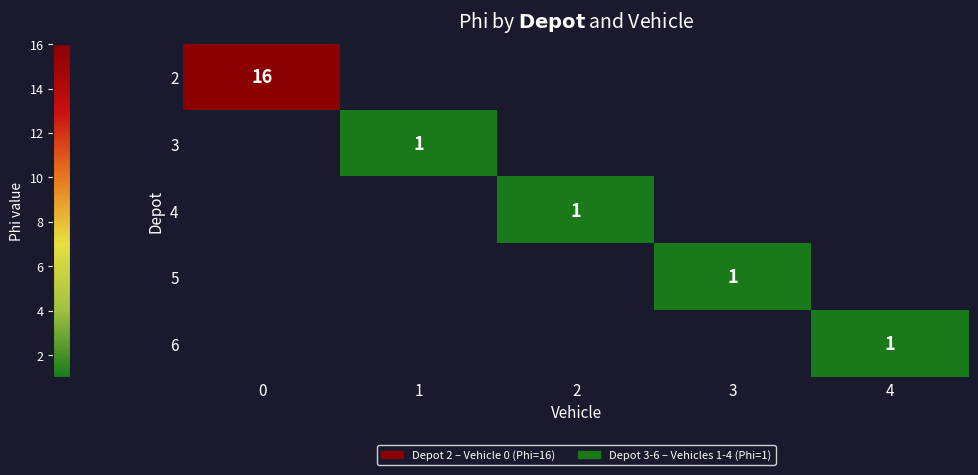

True or false: 5 has a value of 1 at 3.

True